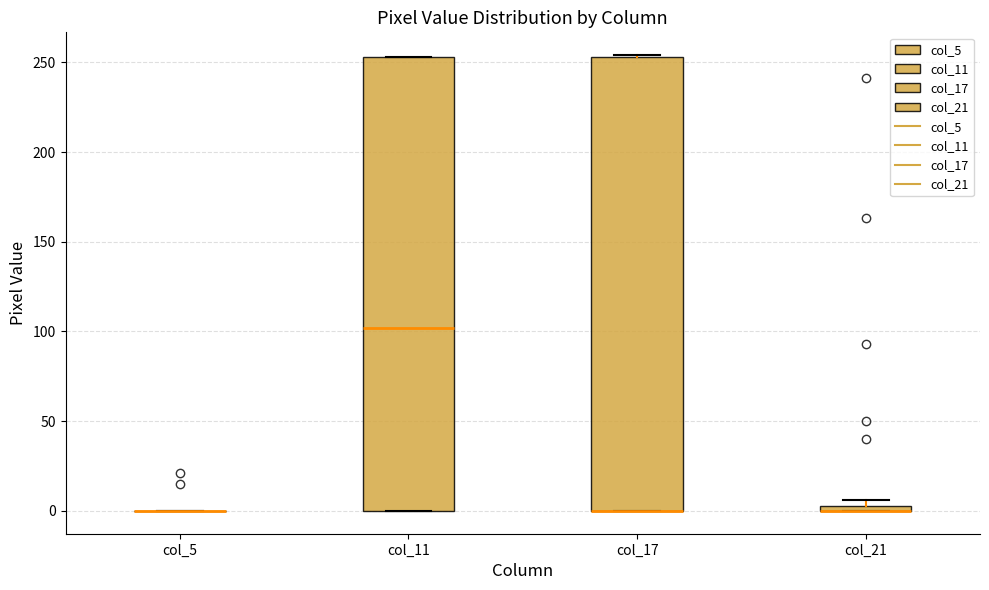

Where is the lower edge of the box for col_11 on the y-axis? The values are not printed on the chart, so give them approximately, as read against the axis.

0